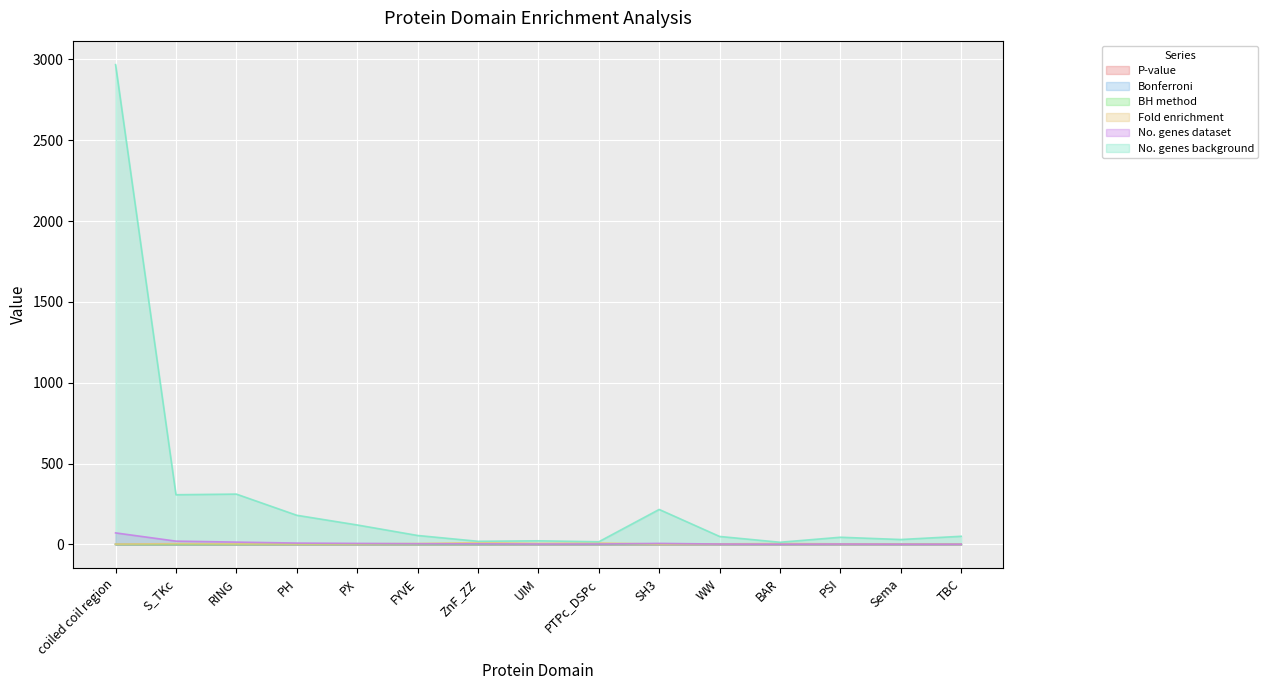

What is the total value across all series at Sema?

35.7